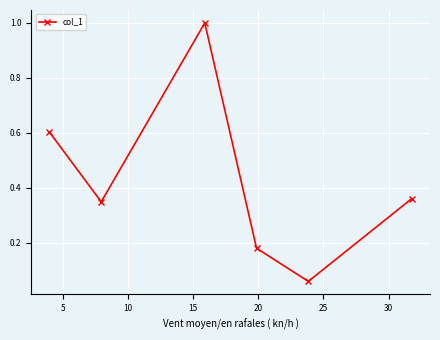

What is the difference between the maximum and second lowest values?

0.8